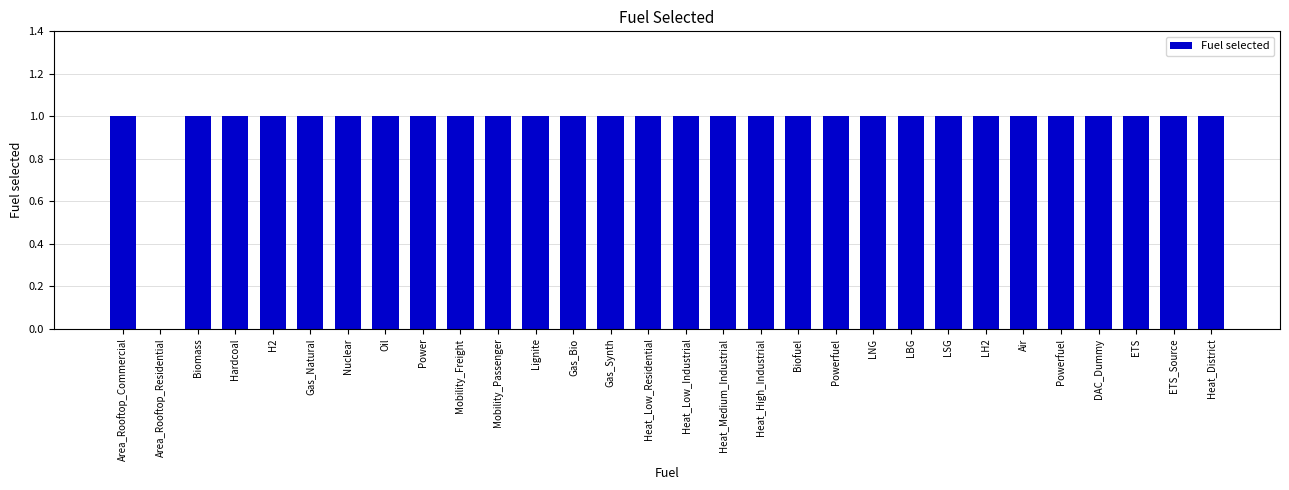

What is the sum of the values at Heat_Low_Residential and Mobility_Freight?

2